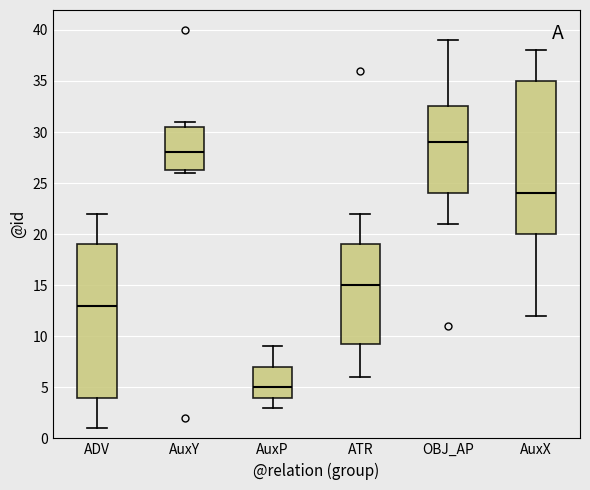

Reading left to right, transcribe this box plot: for each box, give where its median line is, the range the box spans, and where its two whiskers end, as read against the y-axis. The values are not printed on the chart, so give them approximately, as read against the axis.

ADV: median 13.0, box 4.0 to 19.0, whiskers 1.0 to 22.0
AuxY: median 28.0, box 26.5 to 30.5, whiskers 26.0 to 31.0
AuxP: median 5.0, box 4.0 to 7.0, whiskers 3.0 to 9.0
ATR: median 15.0, box 9.5 to 19.0, whiskers 6.0 to 22.0
OBJ_AP: median 29.0, box 24.0 to 32.5, whiskers 21.0 to 39.0
AuxX: median 24.0, box 20.0 to 35.0, whiskers 12.0 to 38.0